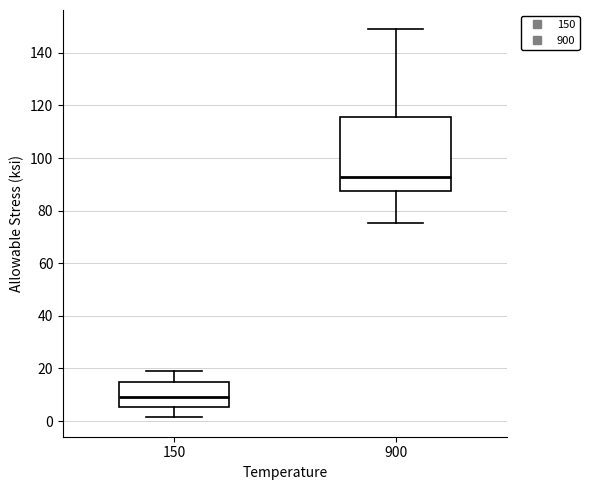

Where does the lower whisker of the box at x = 900 end on the y-axis? The values are not printed on the chart, so give them approximately, as read against the axis.

76